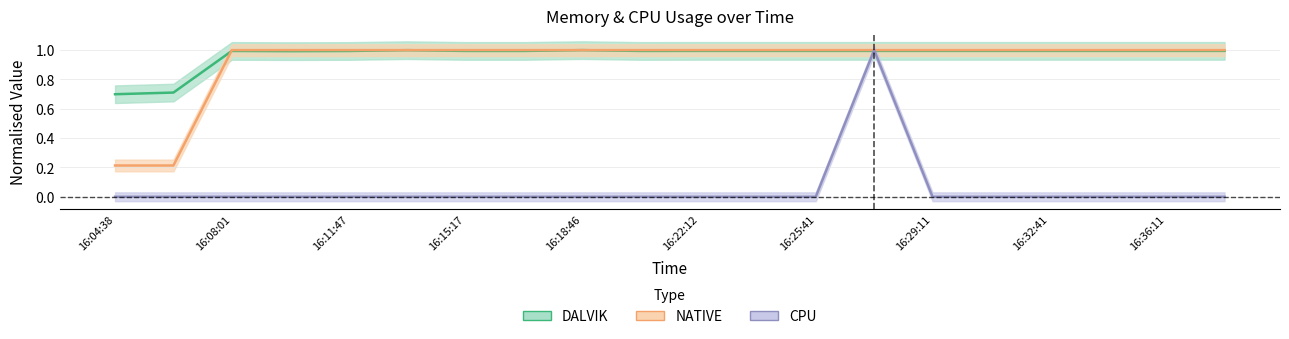

Rank the categories by CPU value from highest to lowest.

16:27:28, 16:04:38, 16:06:18, 16:08:01, 16:09:57, 16:11:47, 16:13:33, 16:15:17, 16:17:02, 16:18:46, 16:20:31, 16:22:12, 16:23:56, 16:25:41, 16:29:11, 16:30:55, 16:32:41, 16:34:25, 16:36:11, 16:37:56